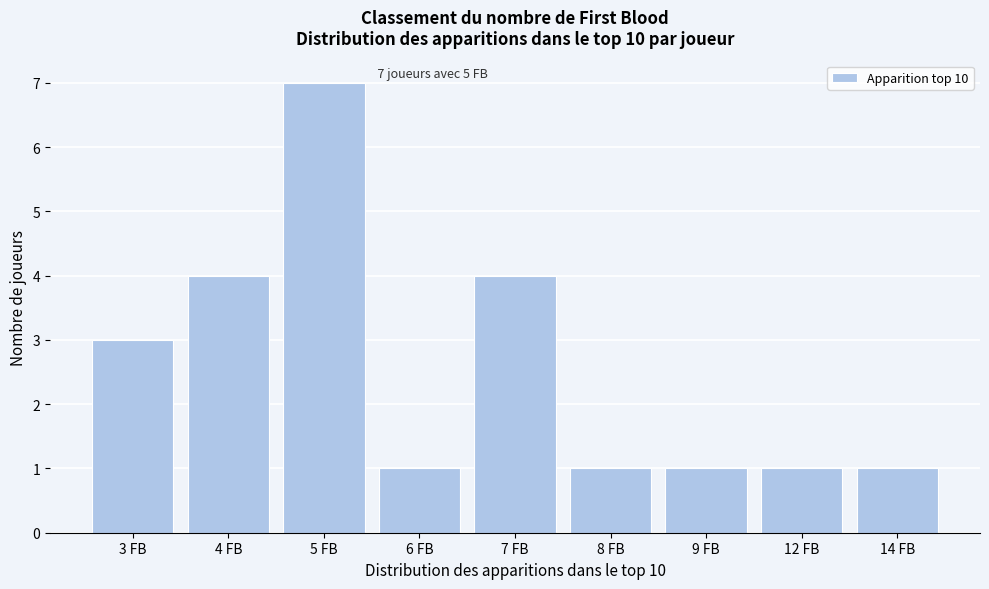

Reading left to right, list all the values displayed in this chart.

3 FB=3	4 FB=4	5 FB=7	6 FB=1	7 FB=4	8 FB=1	9 FB=1	12 FB=1	14 FB=1